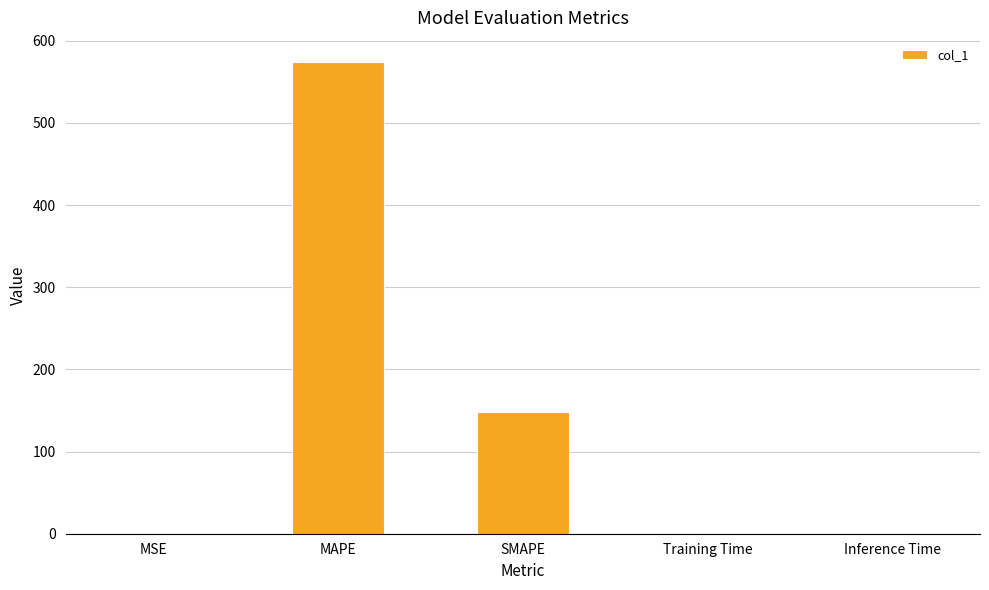

At which category does the chart reach its peak across all series?

MAPE